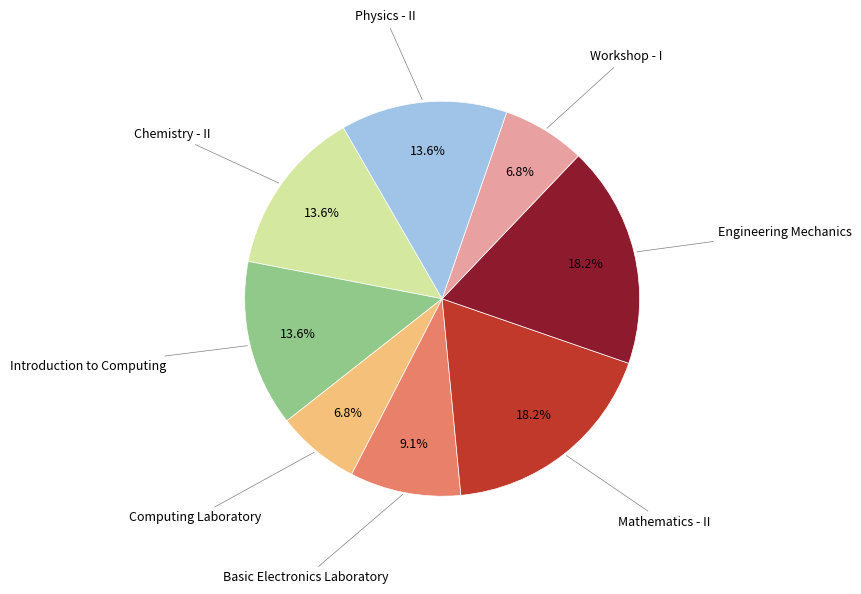

Is there a majority slice in this chart?

No